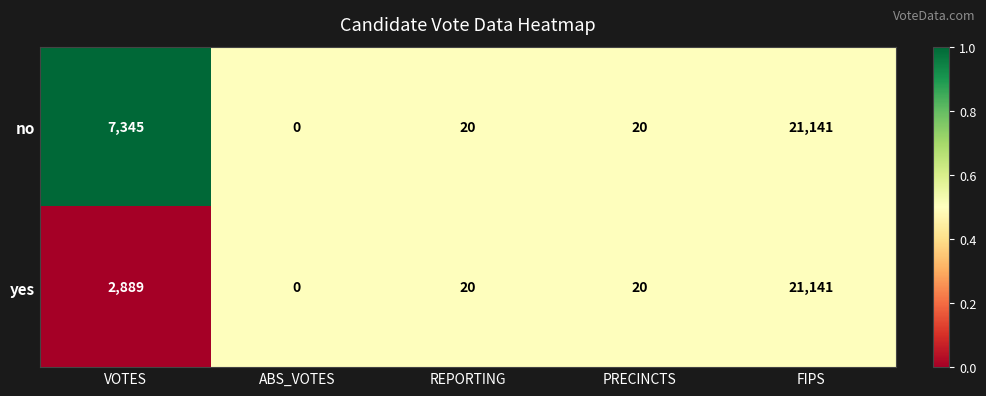

What is the difference between the second highest and minimum values in the no series?

7345